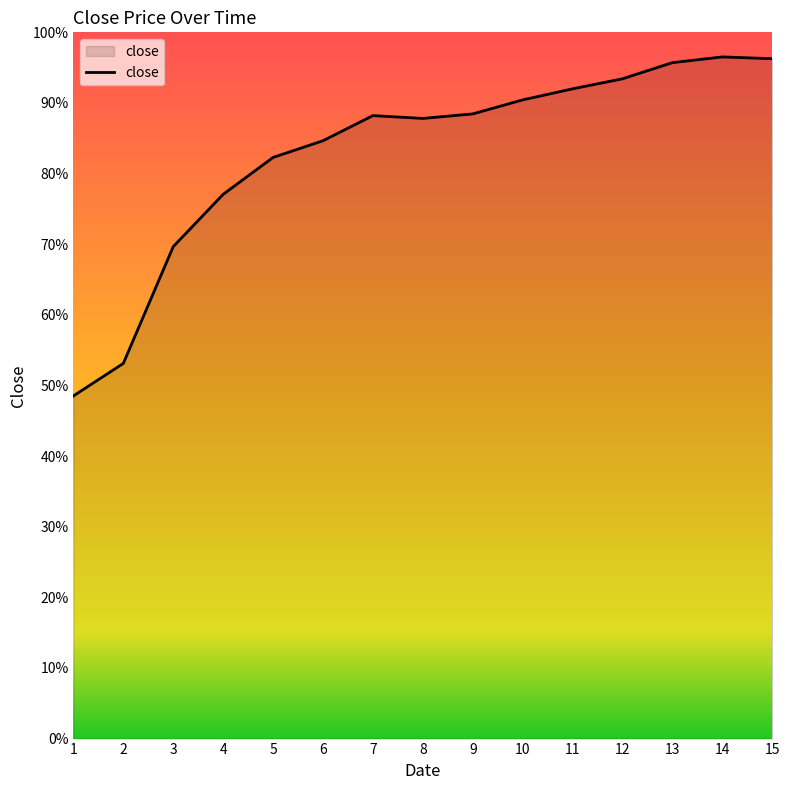

What is the sum of the values at 15 and 3?

1.7